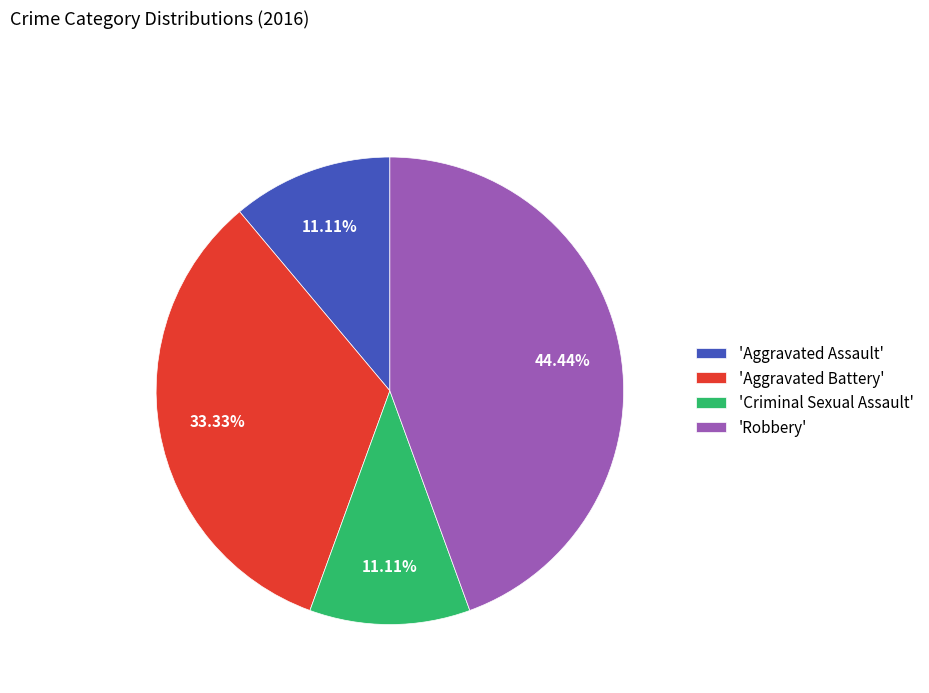

Does 'Aggravated Assault' account for over 50% of the chart?

No